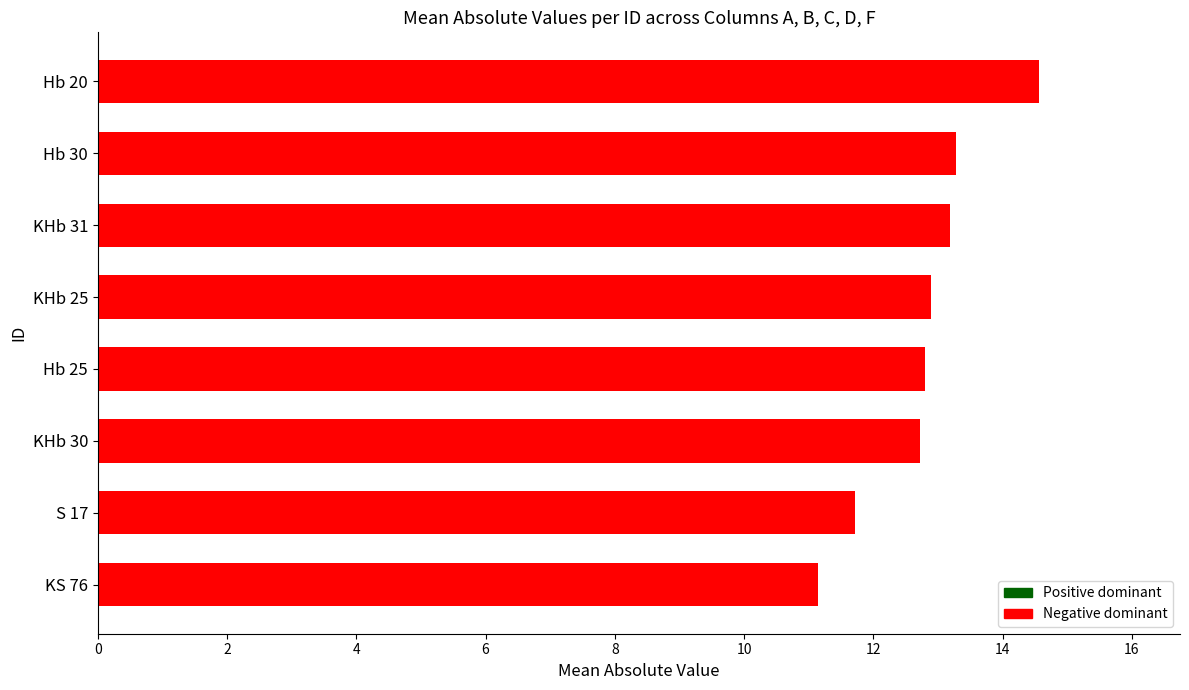

What is the average value?

12.8